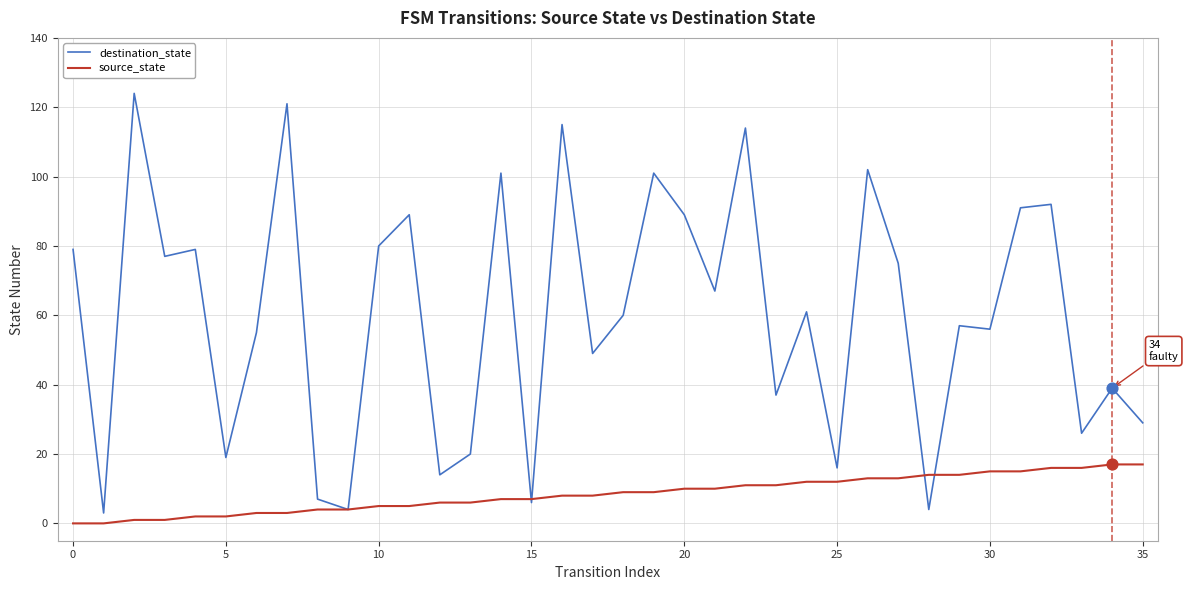

Which series has the widest spread of values?

destination_state